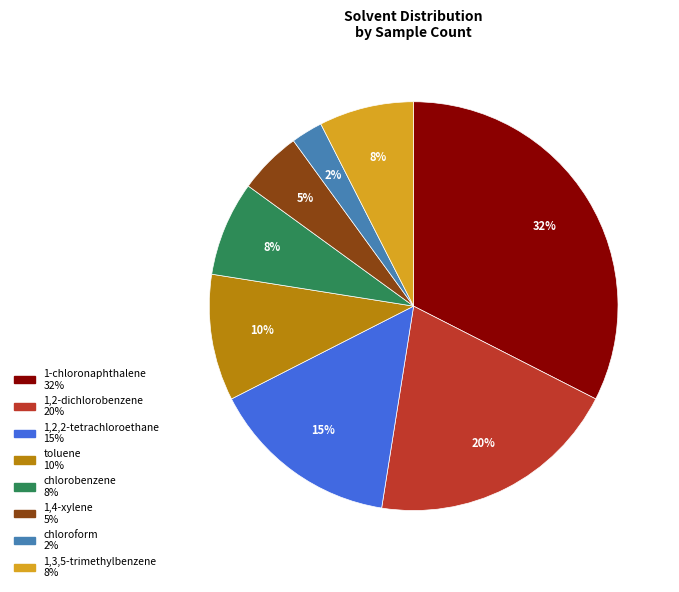

To the nearest percent, what is the difference between the largest and smallest slice percentages?

30%